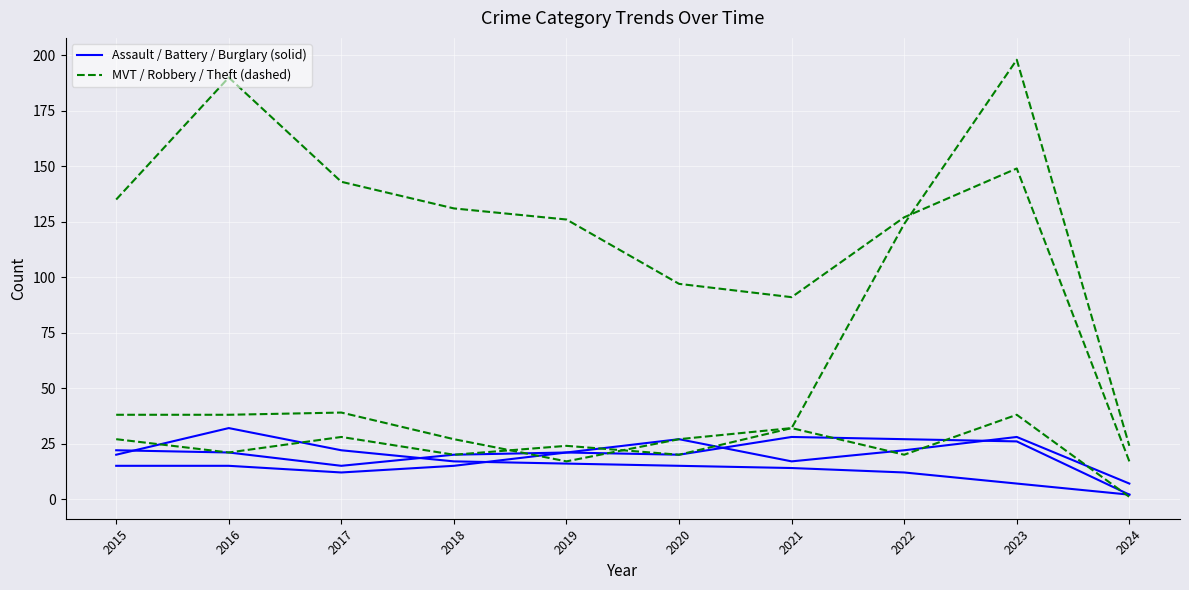

True or false: Aggravated Assault has a value of 24 at 2015.

False